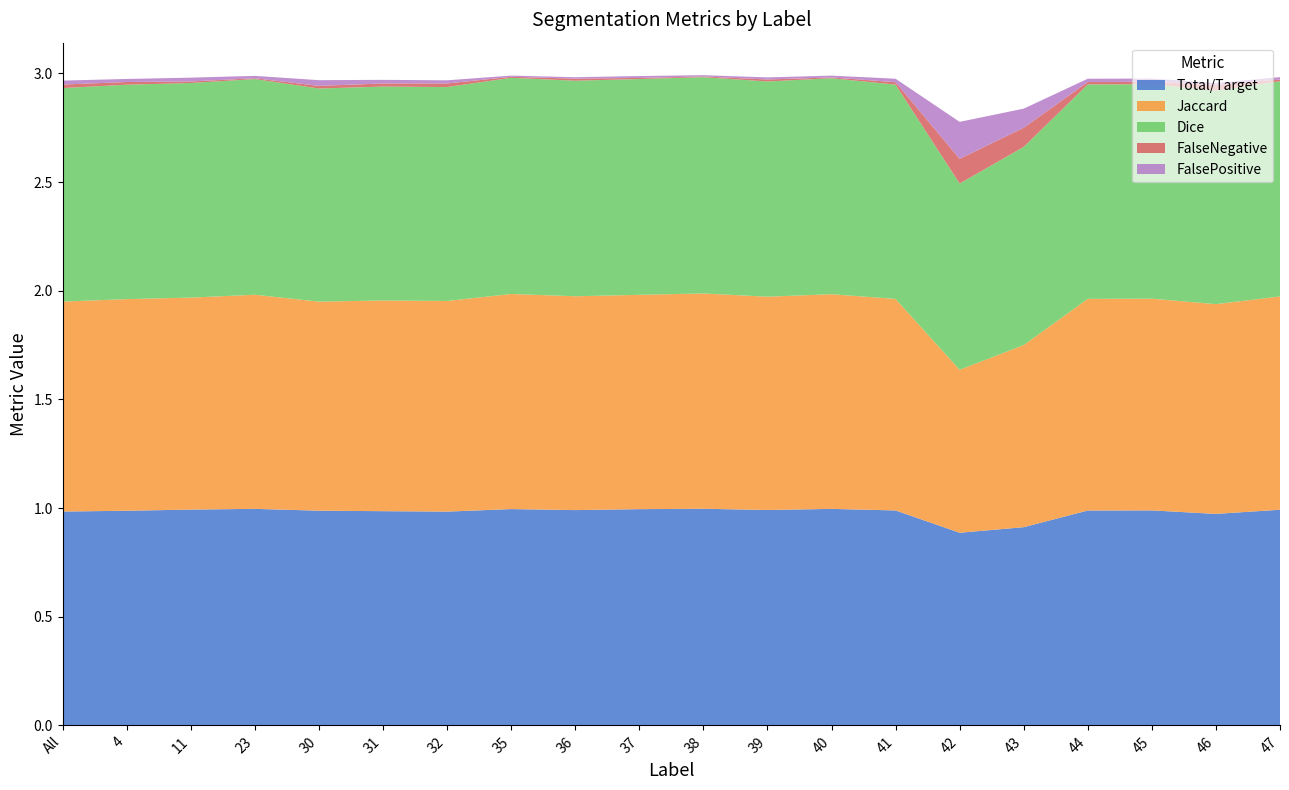

Reading left to right, list all the values displayed in this chart.

Total/Target: 1.0	1.0	1.0	1.0	1.0	1.0	1.0	1.0	1.0	1.0	1.0	1.0	1.0	1.0	0.9	0.9	1.0	1.0	1.0	1.0
Jaccard: 1.0	1.0	1.0	1.0	1.0	1.0	1.0	1.0	1.0	1.0	1.0	1.0	1.0	1.0	0.8	0.8	1.0	1.0	1.0	1.0
Dice: 1.0	1.0	1.0	1.0	1.0	1.0	1.0	1.0	1.0	1.0	1.0	1.0	1.0	1.0	0.9	0.9	1.0	1.0	1.0	1.0
FalseNegative: 0.0	0.0	0.0	0.0	0.0	0.0	0.0	0.0	0.0	0.0	0.0	0.0	0.0	0.0	0.1	0.1	0.0	0.0	0.0	0.0
FalsePositive: 0.0	0.0	0.0	0.0	0.0	0.0	0.0	0.0	0.0	0.0	0.0	0.0	0.0	0.0	0.2	0.1	0.0	0.0	0.0	0.0